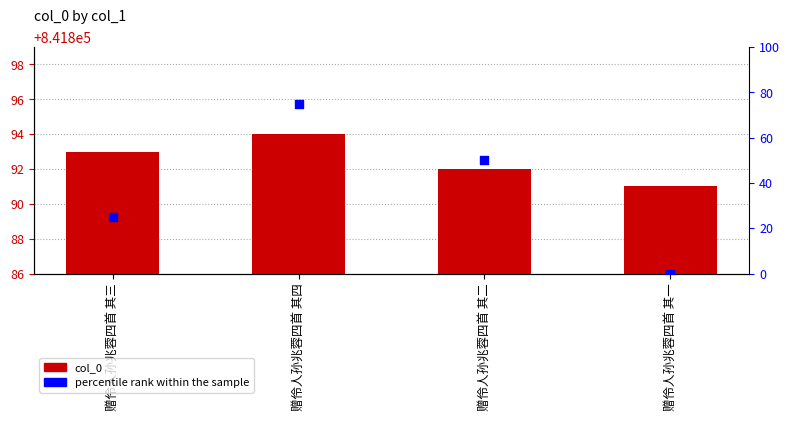

Which series contains the lowest Y value?

percentile rank within the sample